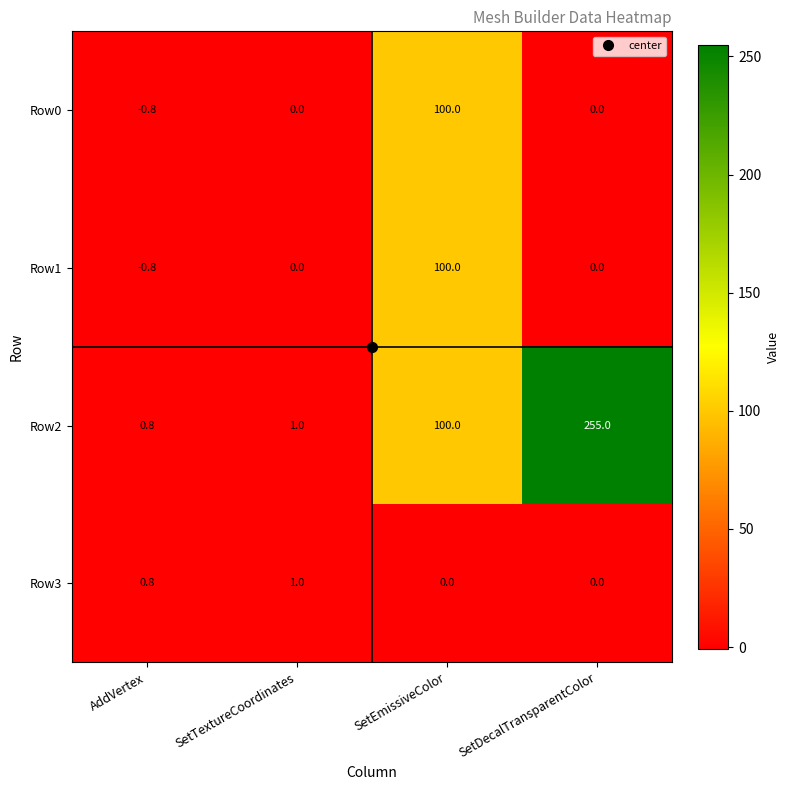

Which series has the largest range (max minus min)?

Row2